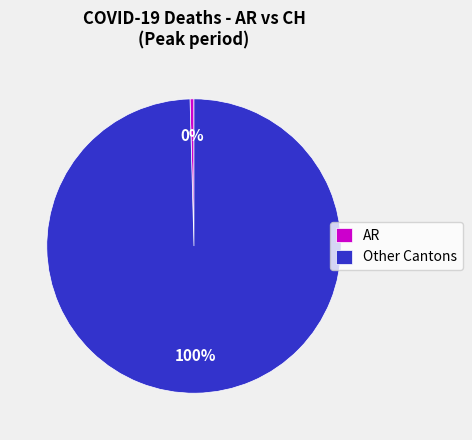

To the nearest percent, what is the average slice percentage?

50%